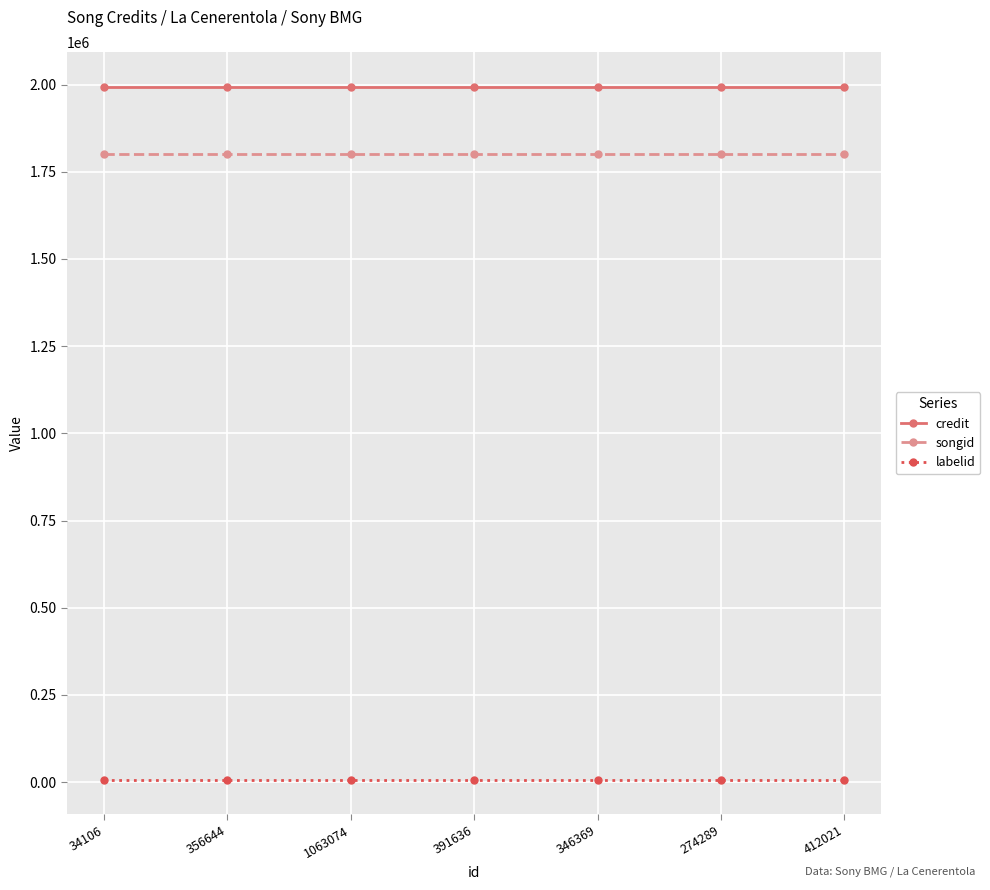

What position from the right is 1063074?

5